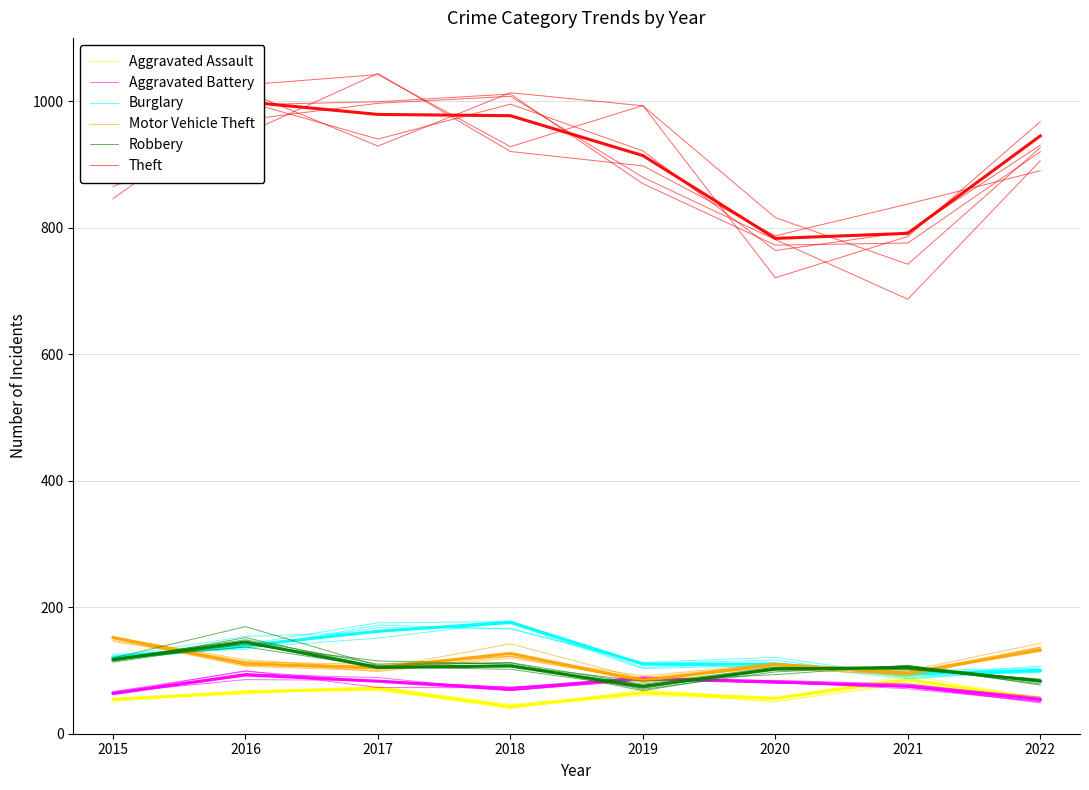

What are all the series names shown in the legend?

Aggravated Assault, Aggravated Battery, Burglary, Motor Vehicle Theft, Robbery, Theft